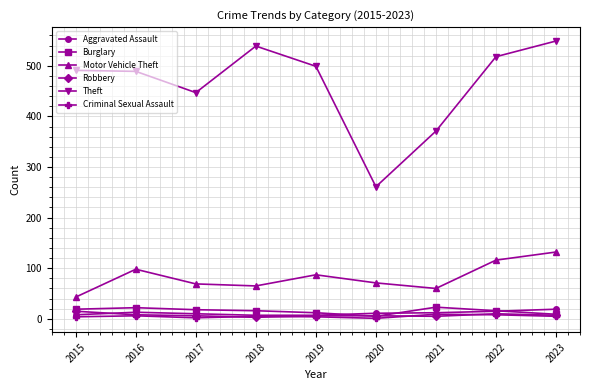

What is the difference between the maximum and minimum values in the Aggravated Assault series?

12